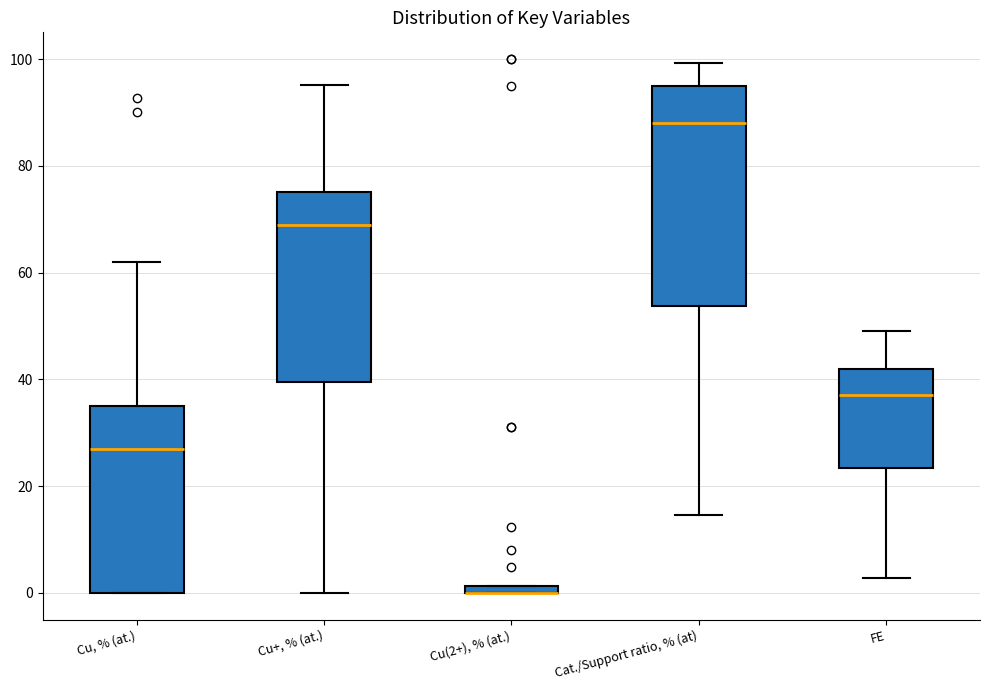

Where is the lower edge of the box for Cu(2+), % (at.) on the y-axis? The values are not printed on the chart, so give them approximately, as read against the axis.

0